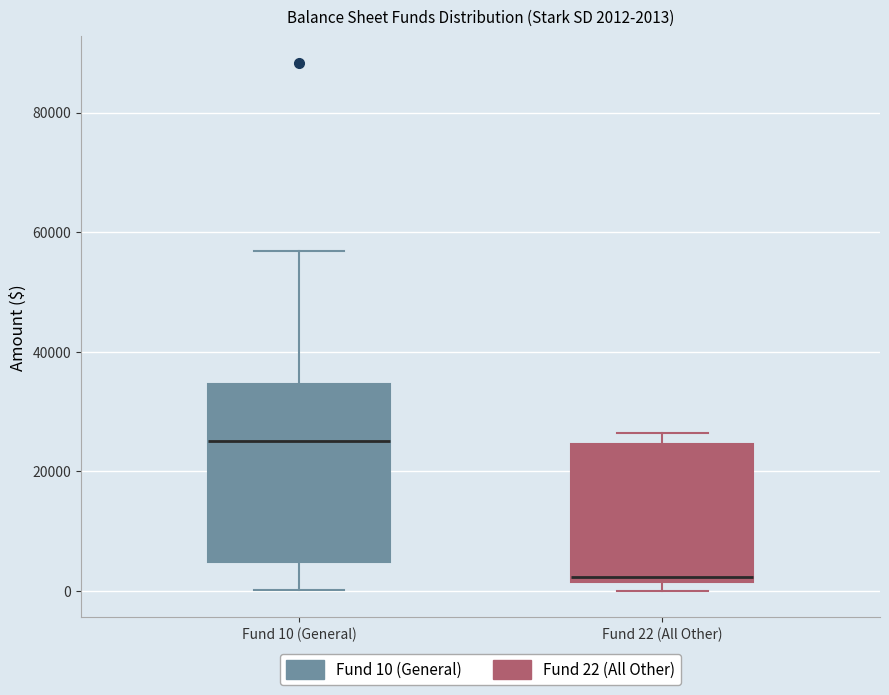

Comparing the boxes themselves (not the whiskers), which one is the tallest?

Fund 10 (General)